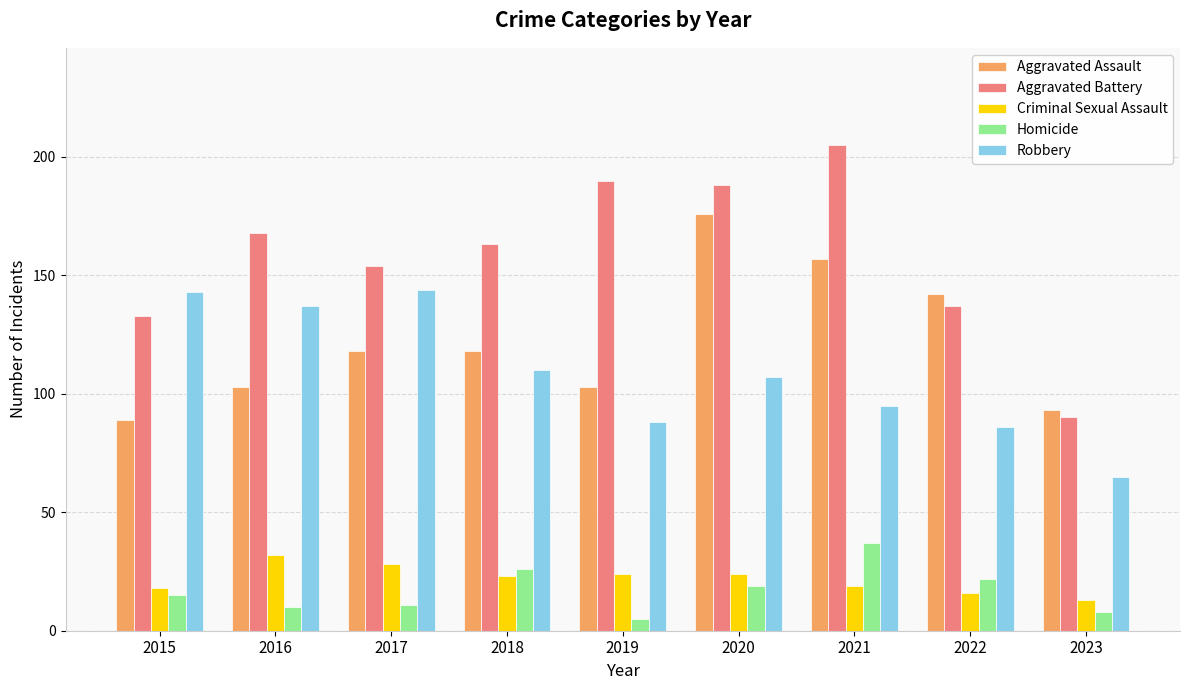

Reading left to right, extract all data points from this chart.

Aggravated Assault: 2015=89	2016=103	2017=118	2018=118	2019=103	2020=176	2021=157	2022=142	2023=93
Aggravated Battery: 2015=133	2016=168	2017=154	2018=163	2019=190	2020=188	2021=205	2022=137	2023=90
Criminal Sexual Assault: 2015=18	2016=32	2017=28	2018=23	2019=24	2020=24	2021=19	2022=16	2023=13
Homicide: 2015=15	2016=10	2017=11	2018=26	2019=5	2020=19	2021=37	2022=22	2023=8
Robbery: 2015=143	2016=137	2017=144	2018=110	2019=88	2020=107	2021=95	2022=86	2023=65